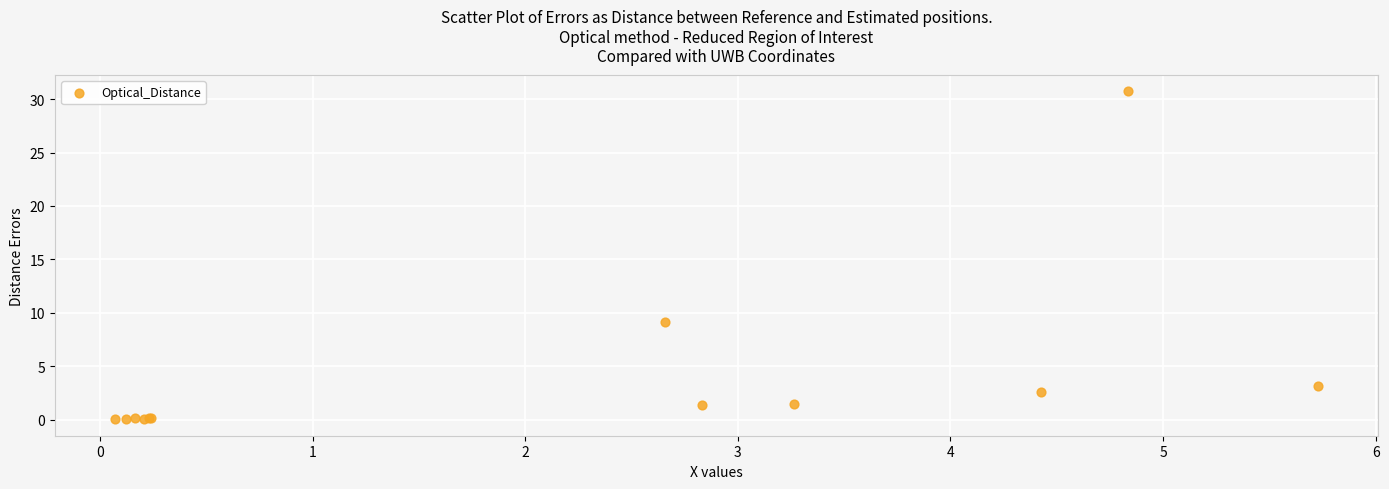

What Y value in the scatter plot is closest to 15?

9.1